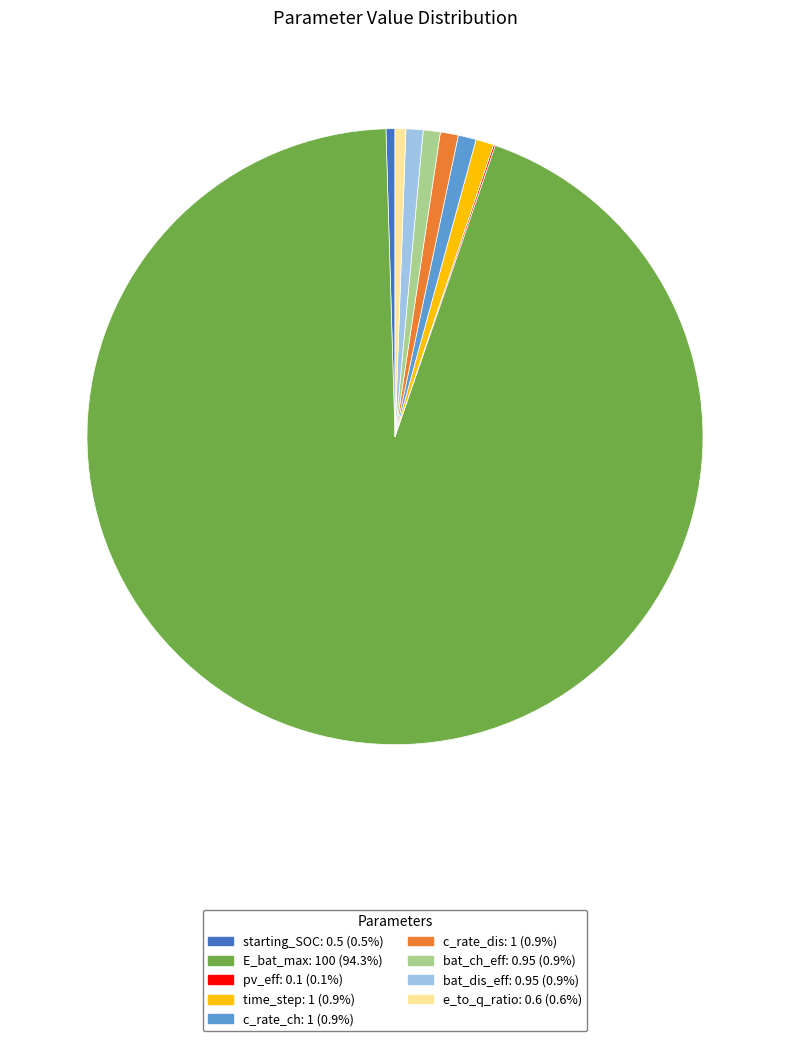

Is the sum of bat_ch_eff and bat_dis_eff greater than half?

No